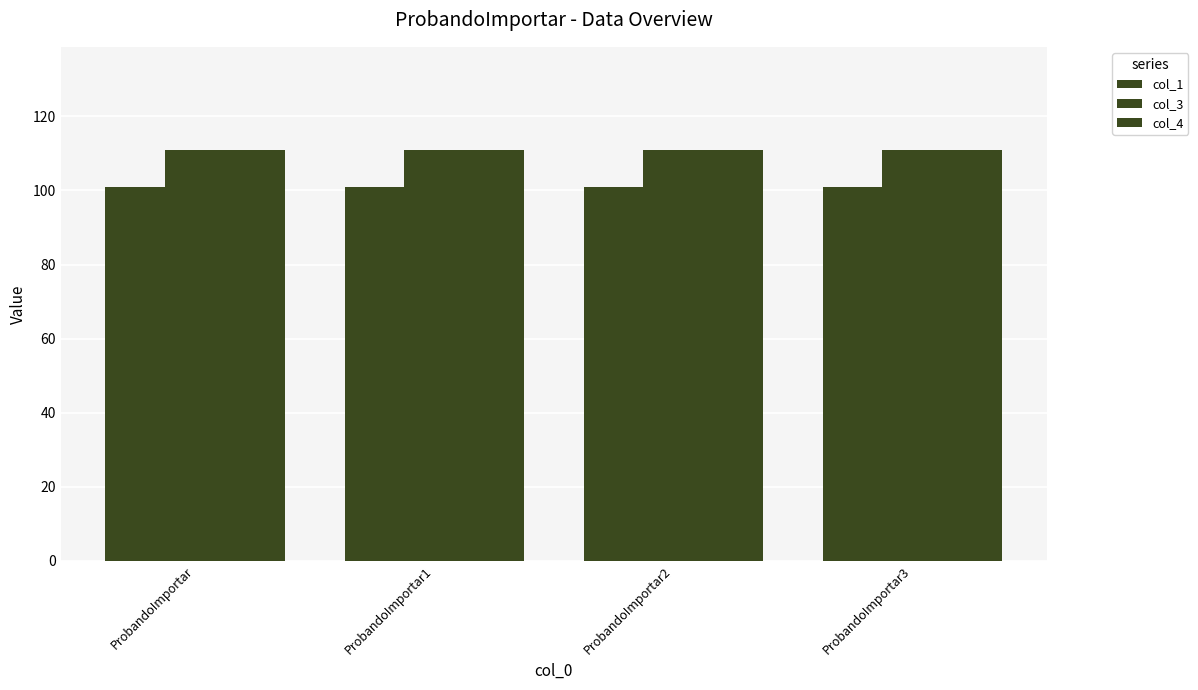

Are the bars grouped side by side (vs. stacked)?

Yes